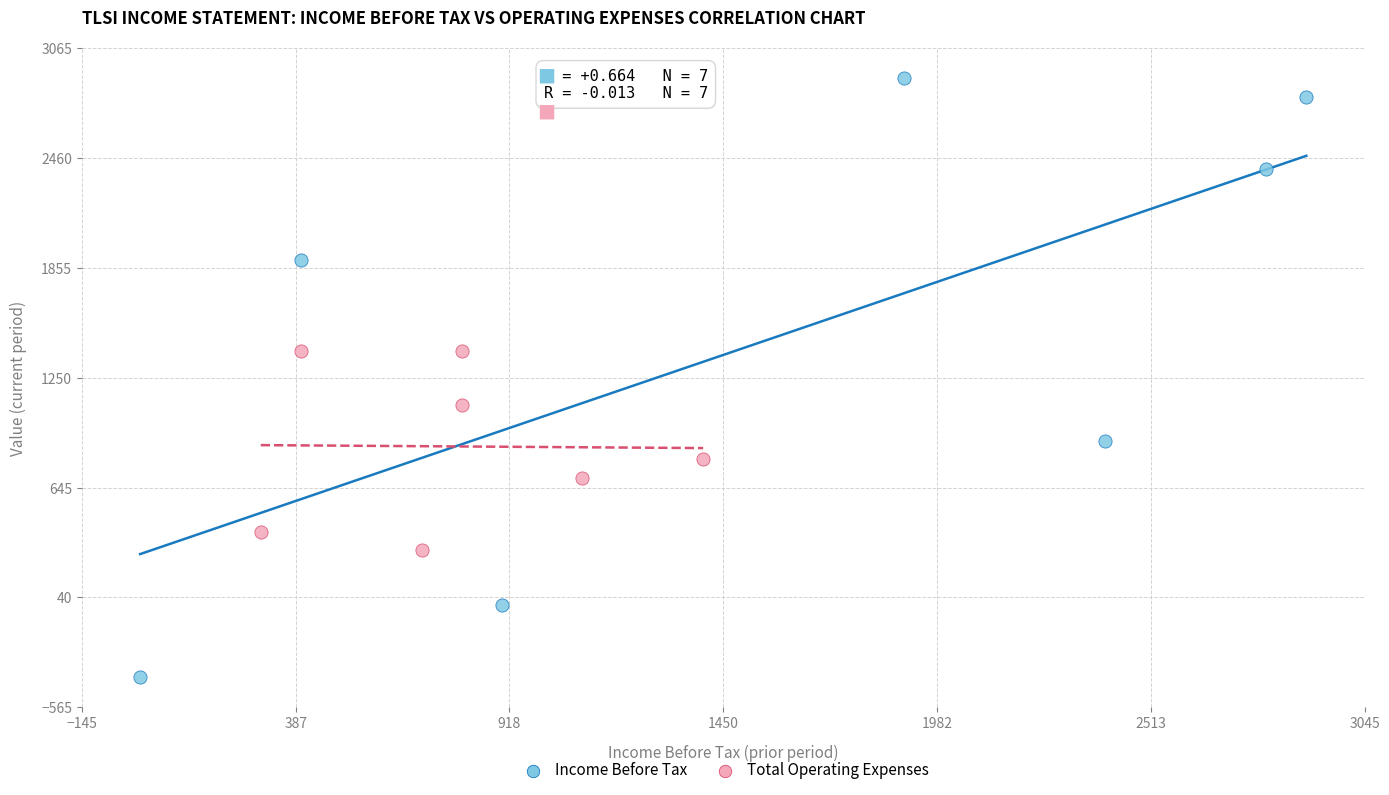

Which series reaches the minimum Y coordinate?

Income Before Tax